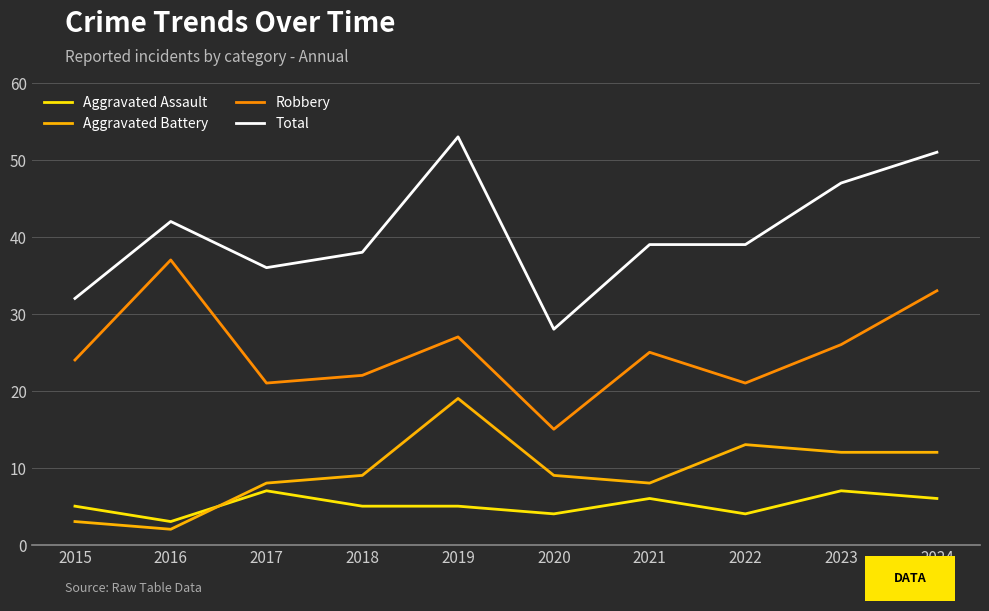

How many times do Aggravated Battery and Aggravated Assault cross each other?

1